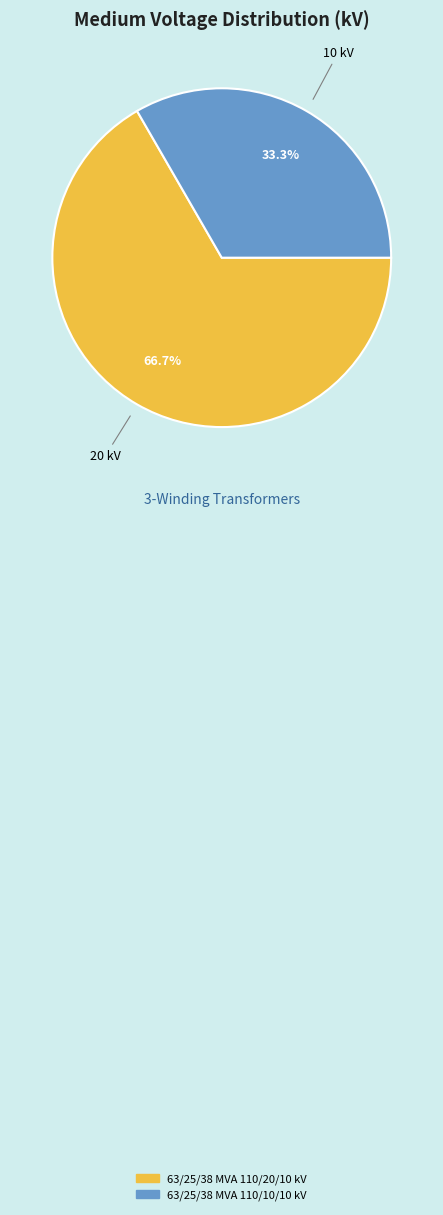

Does 63/25/38 MVA 110/20/10 kV represent more than half of the total?

Yes